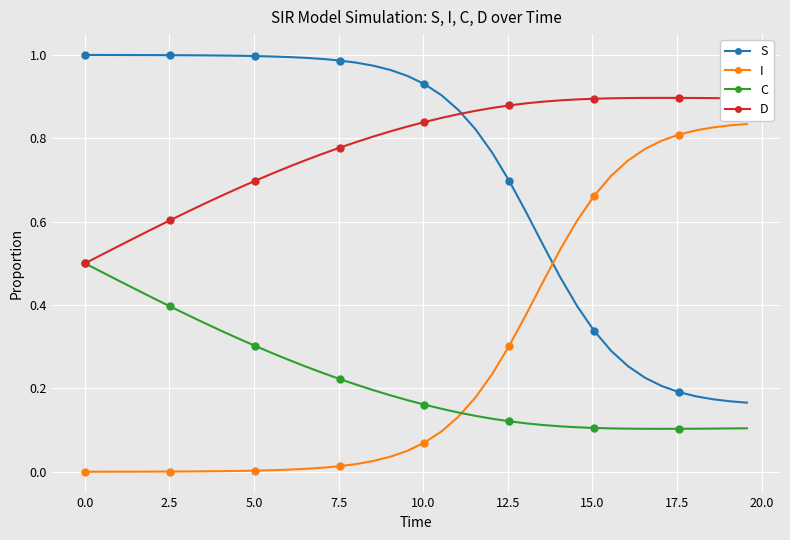

Which series ends up on top after the final intersection of I and S?

I